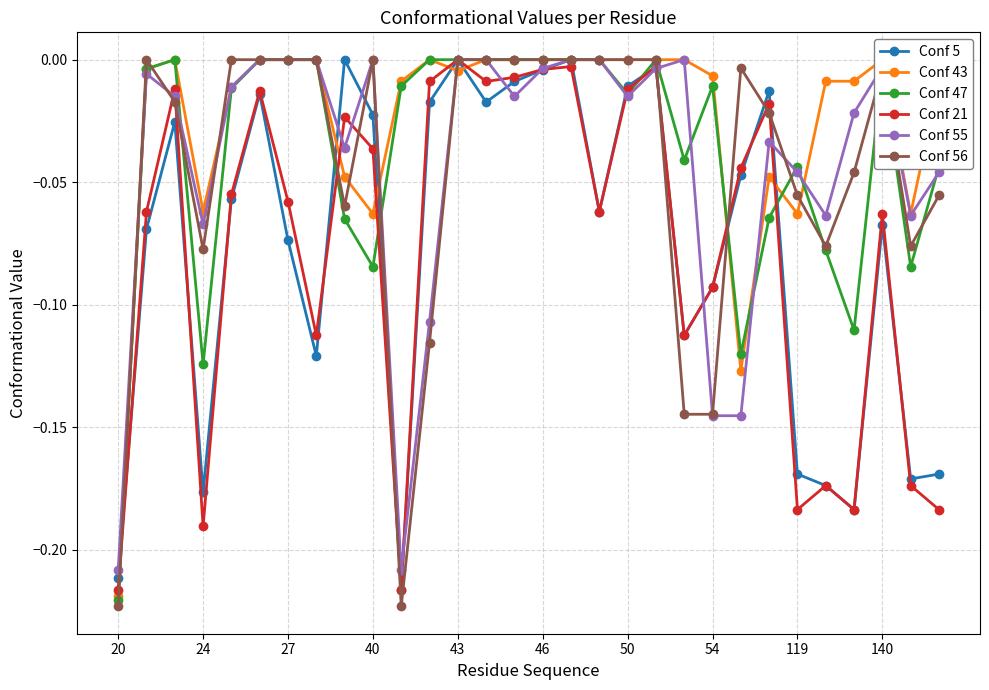

Where is the first local minimum for Conf 21?

24